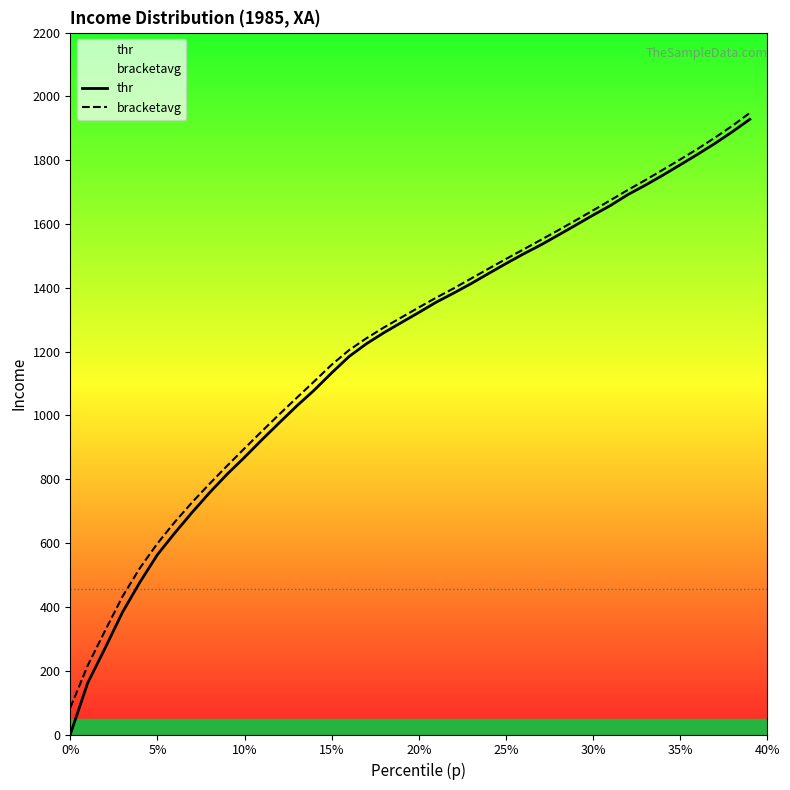

What is the sum of all thr values?

48058.6